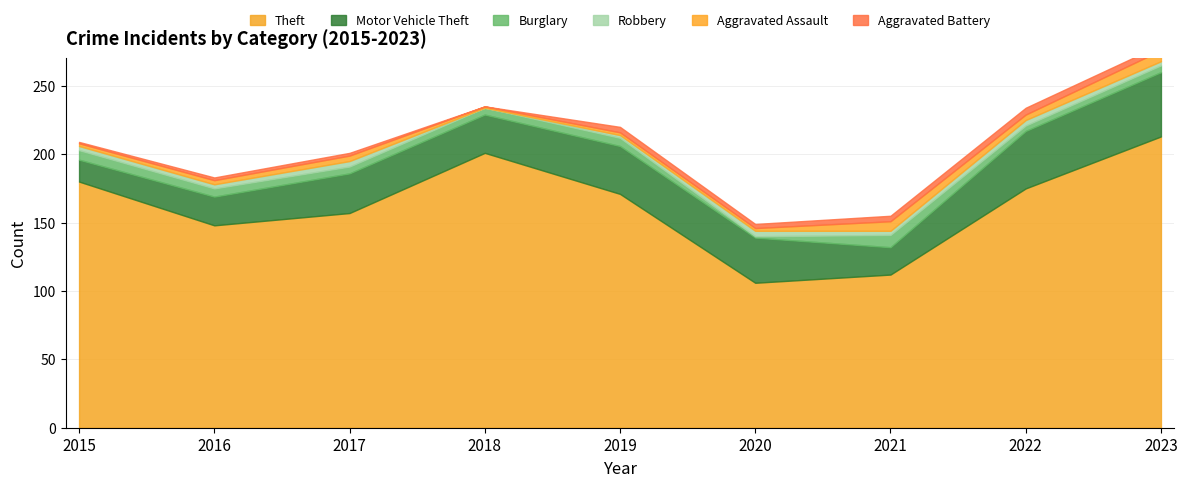

What is the value of the Aggravated Battery point at the 7th from the left?

4